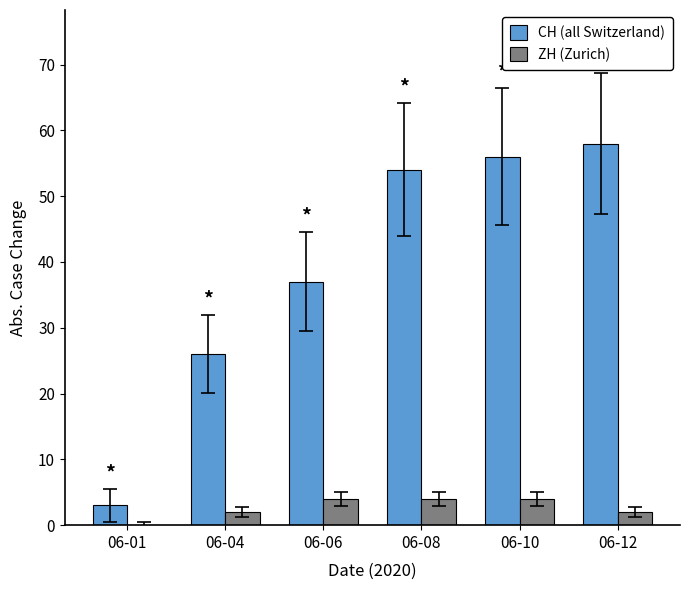

Which series has the largest total across all categories?

CH (all Switzerland)